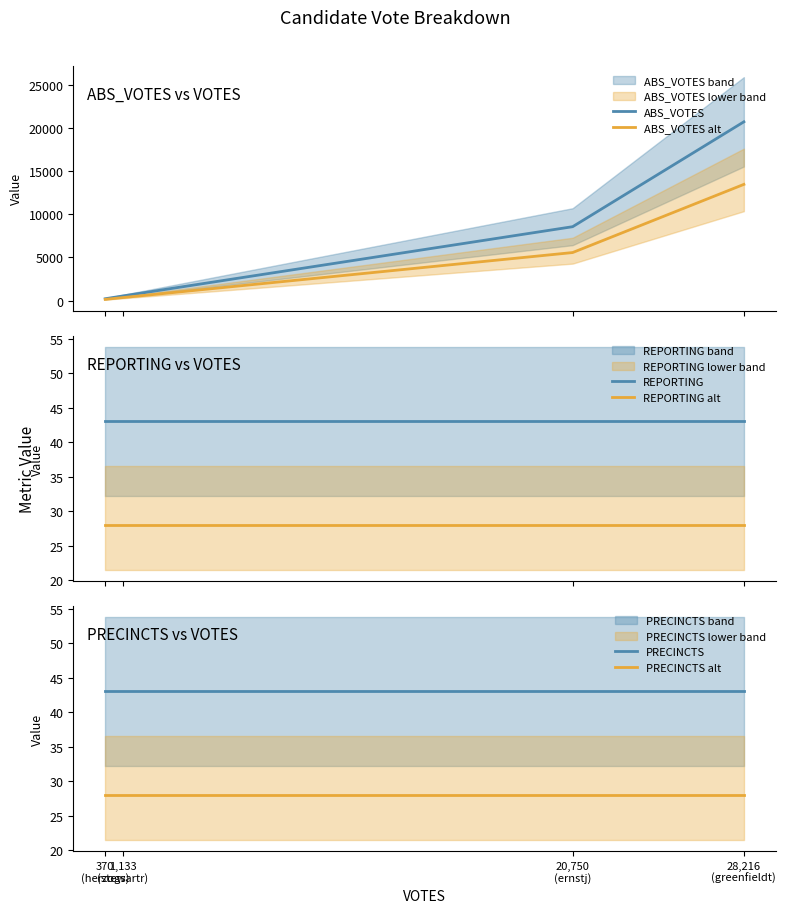

True or false: REPORTING alt has a value of 27.9 at 370
(herzogs).

True